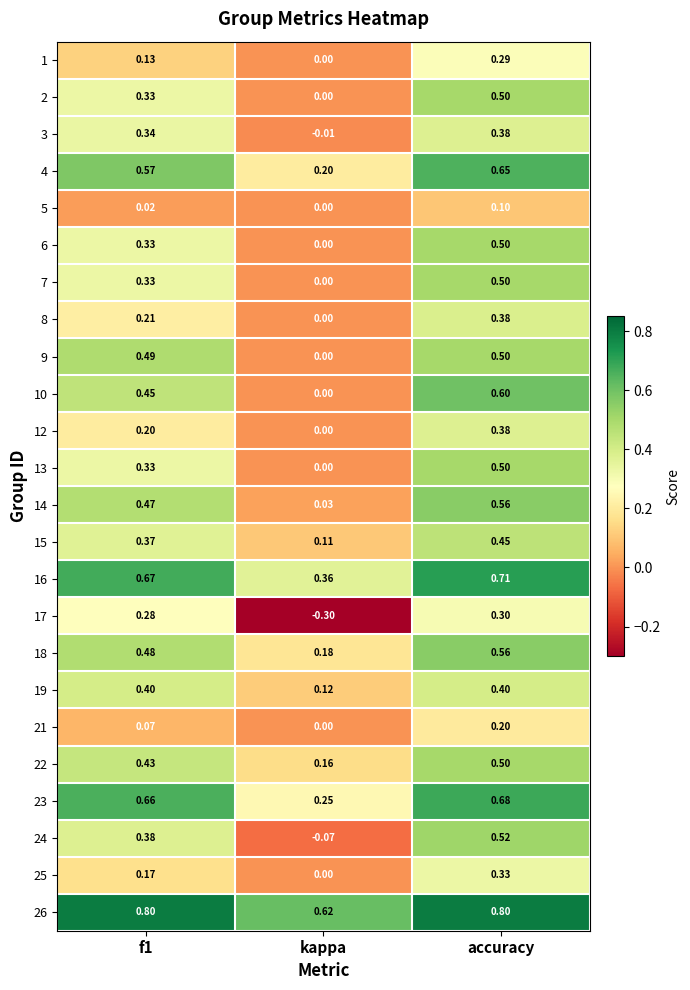

Count the number of categories in the chart.

3